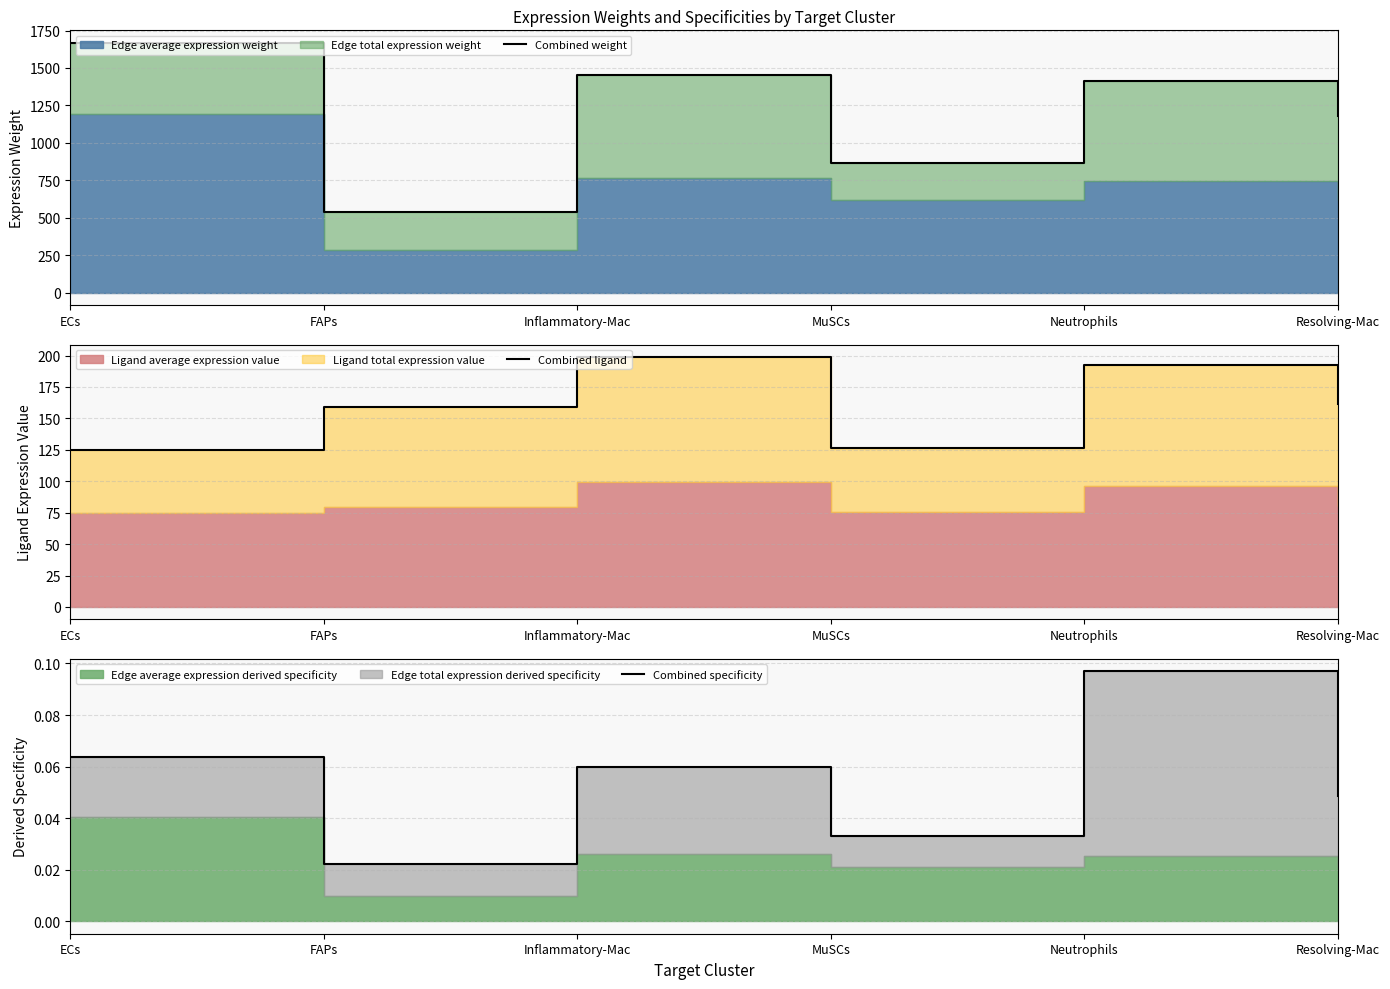

What is the highest value of the Combined specificity series?

0.1